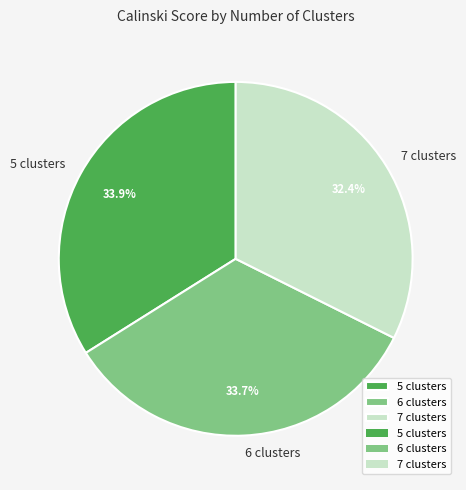

Does 5 clusters represent more than half of the total?

No